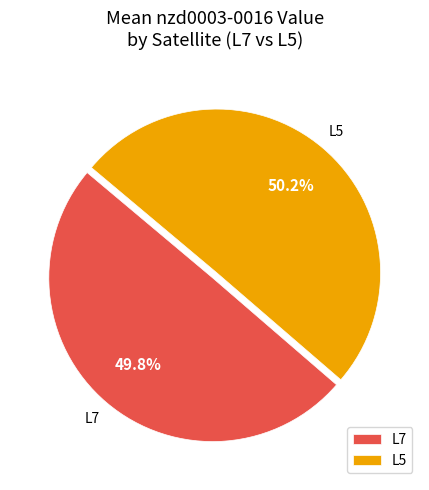

To the nearest percent, what is the difference between the largest and smallest slice percentages?

0%